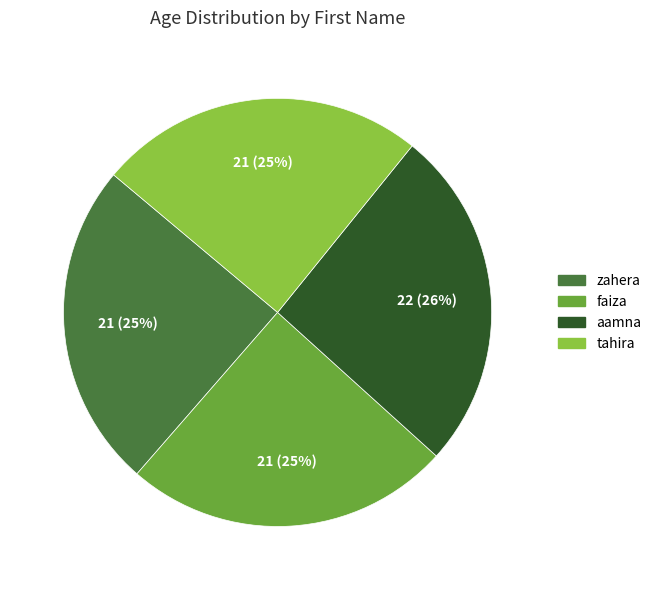

How many slices are in this pie chart?

4